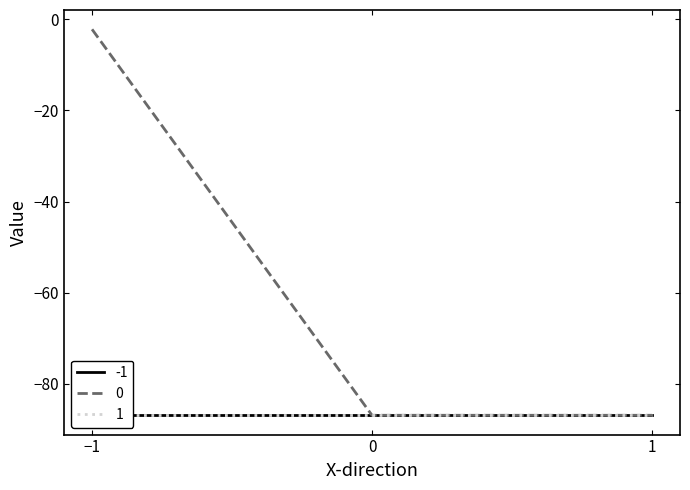

The -1 series shows -142.0 at -1. True or false?

False